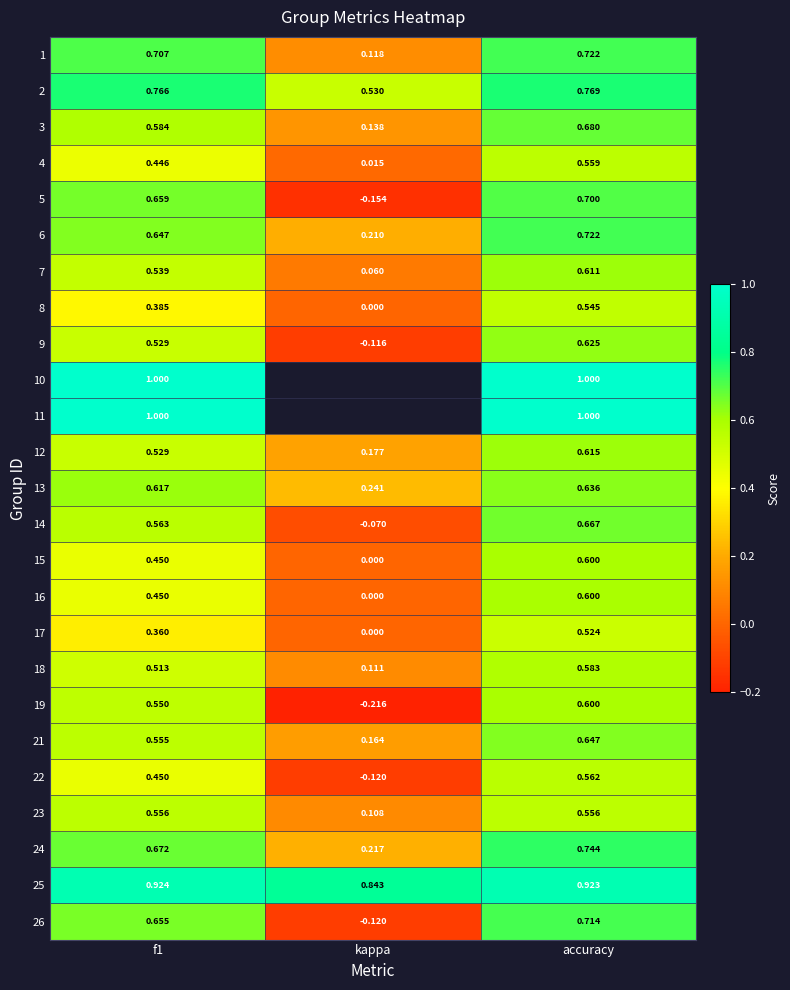

How many distinct data groups are displayed?

25